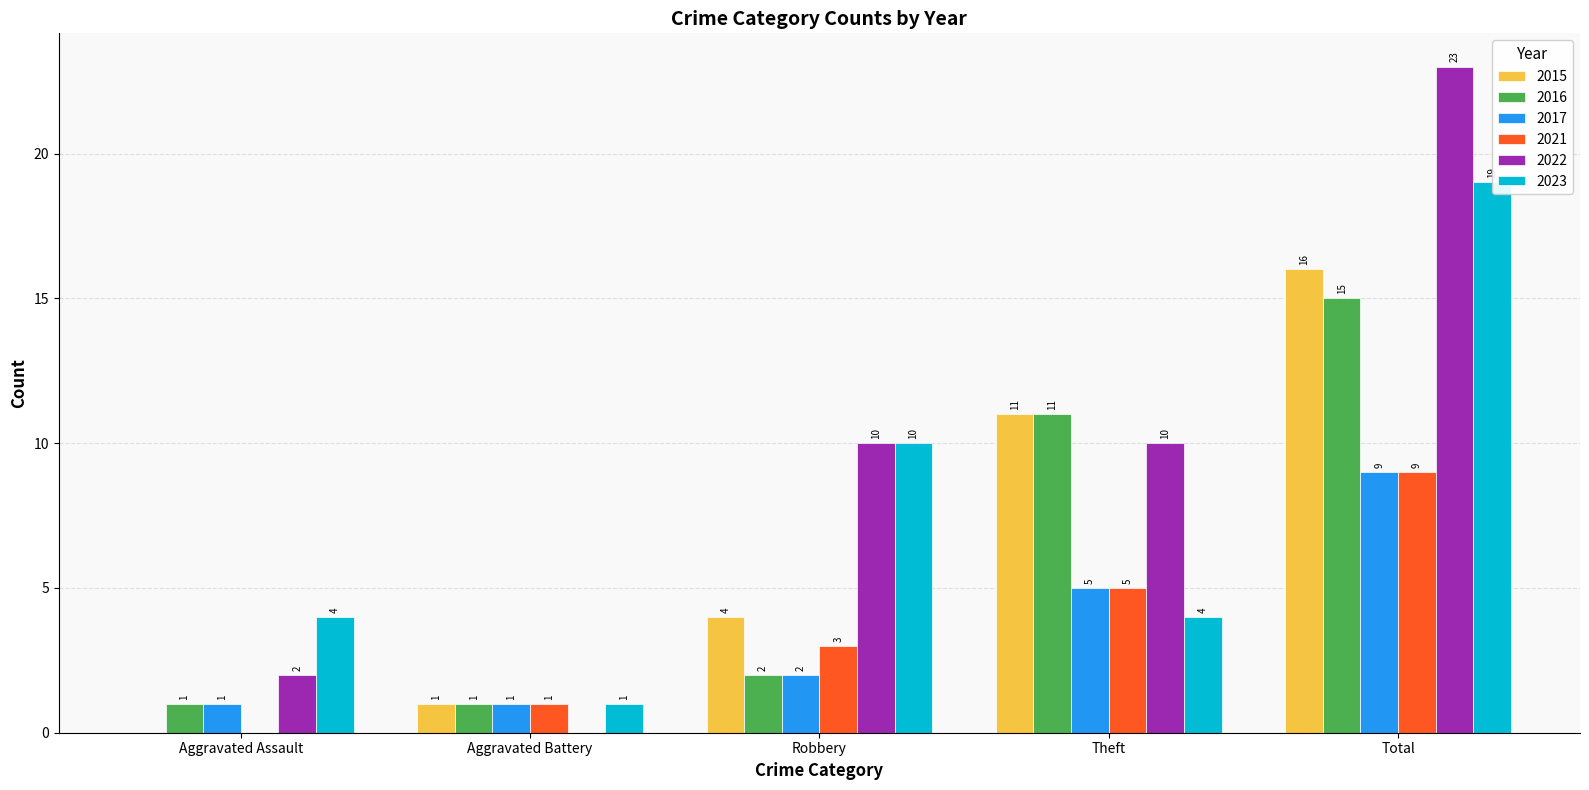

Are the bars grouped side by side (vs. stacked)?

Yes